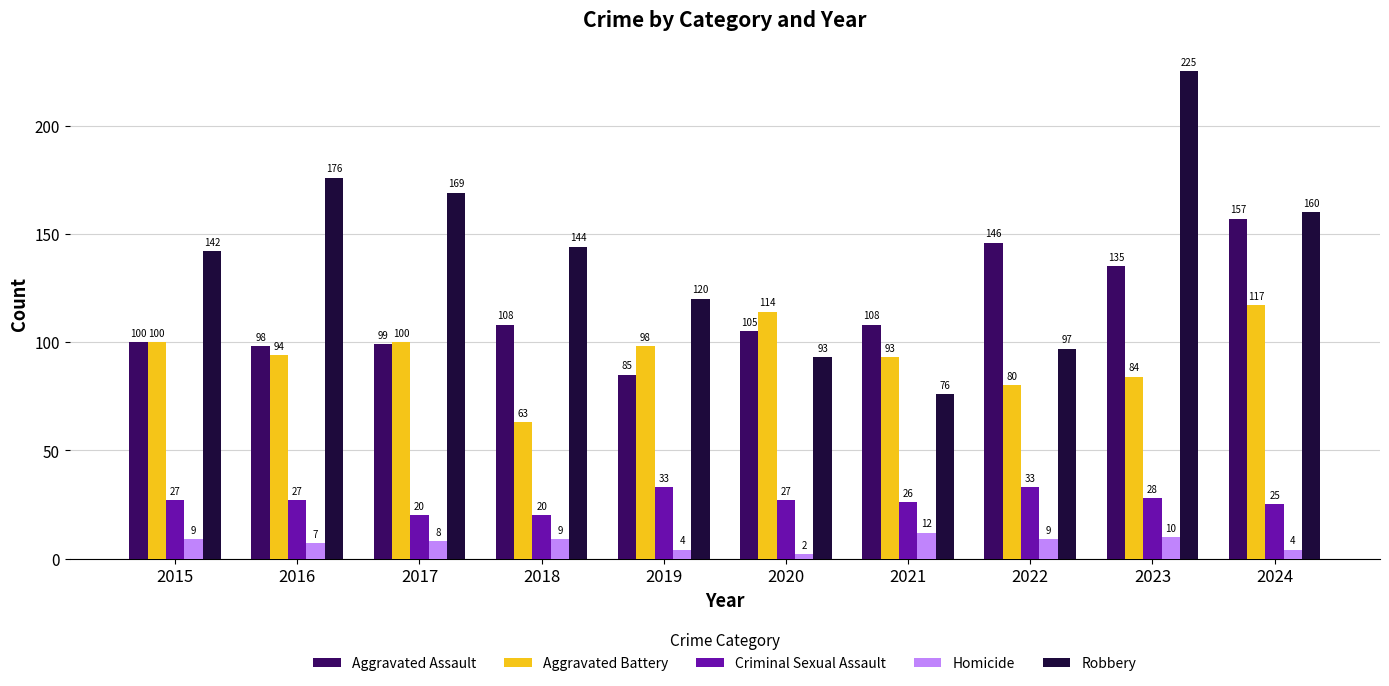

How many values in the Criminal Sexual Assault series are below 27?

4